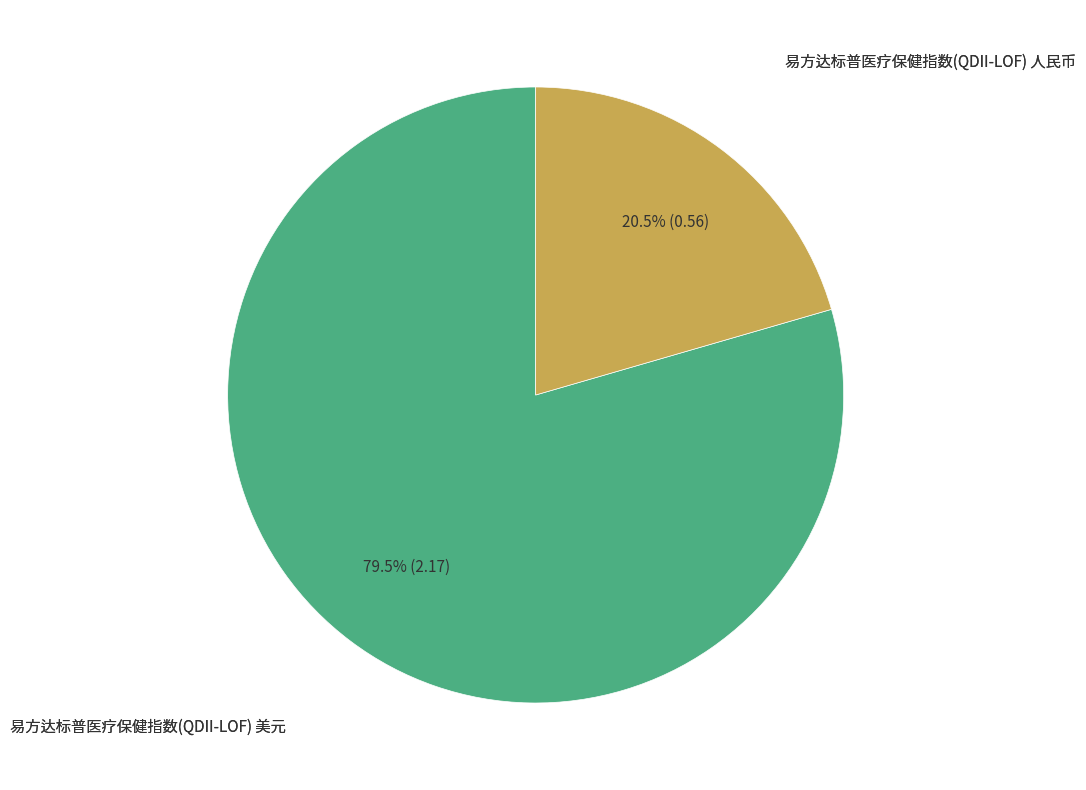

Is there a majority slice in this chart?

Yes